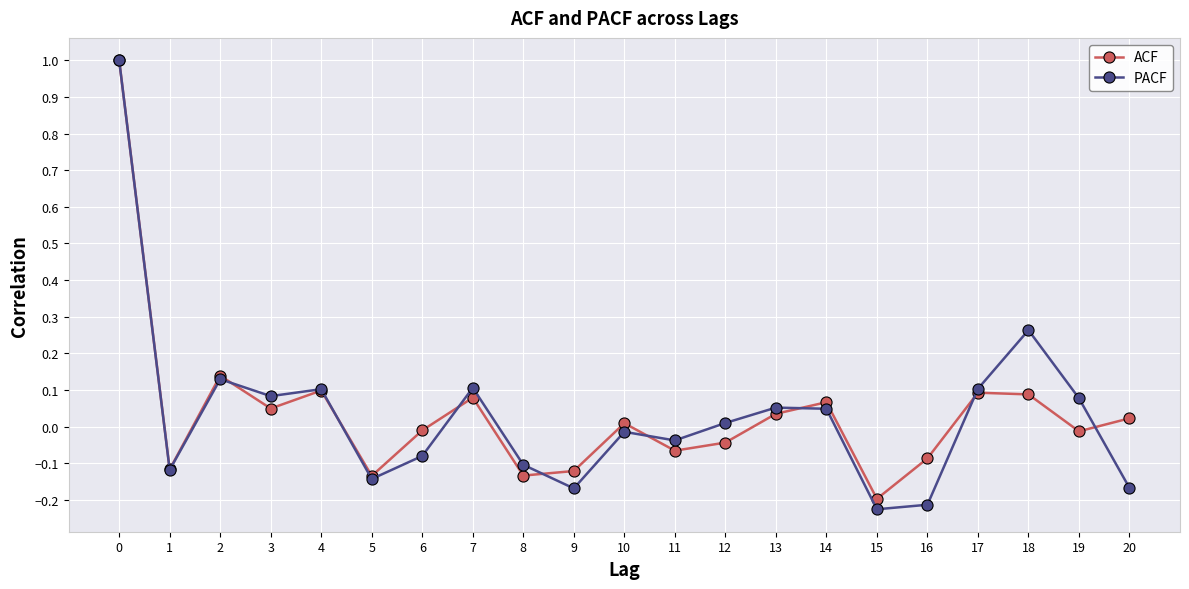

After their last crossing, which series has the higher values: ACF or PACF?

ACF